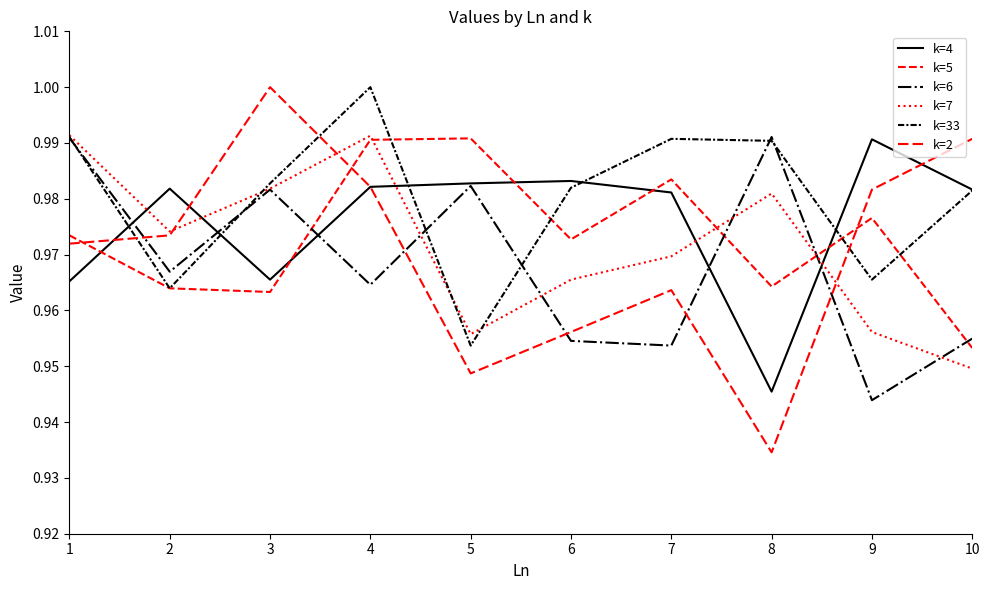

Is this an area chart (filled region under the line)?

No